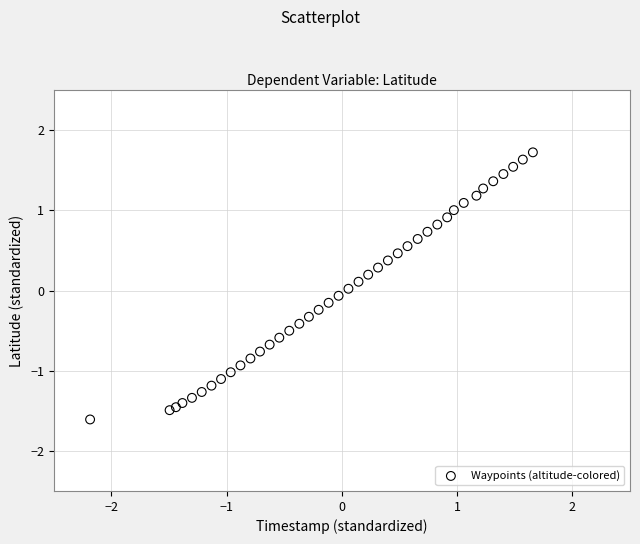

What is the range of Y values (max minus min)?

3.3